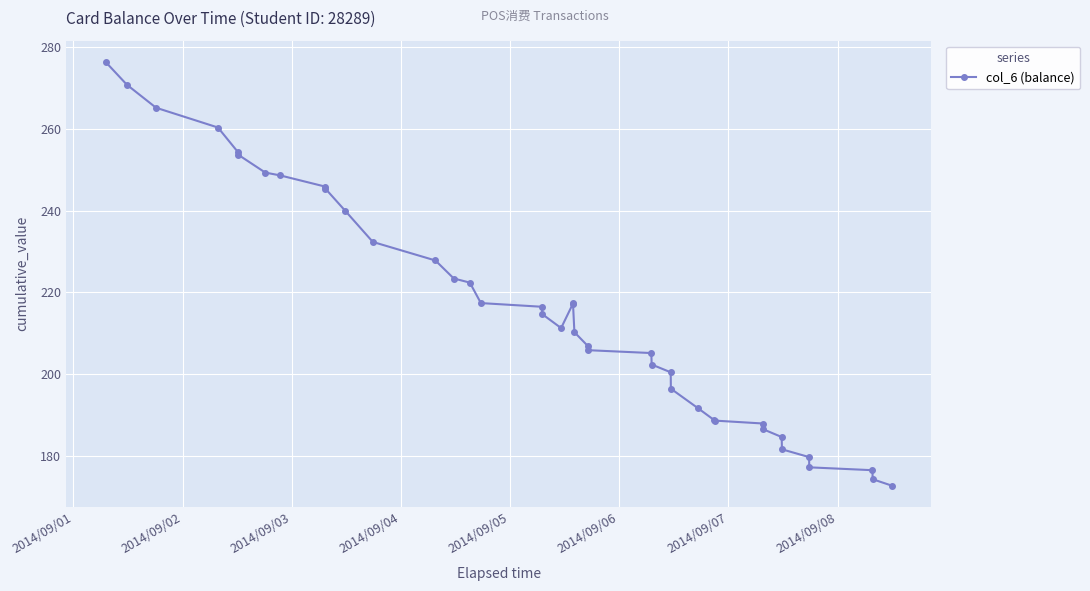

What is the sum of all values?

8628.4